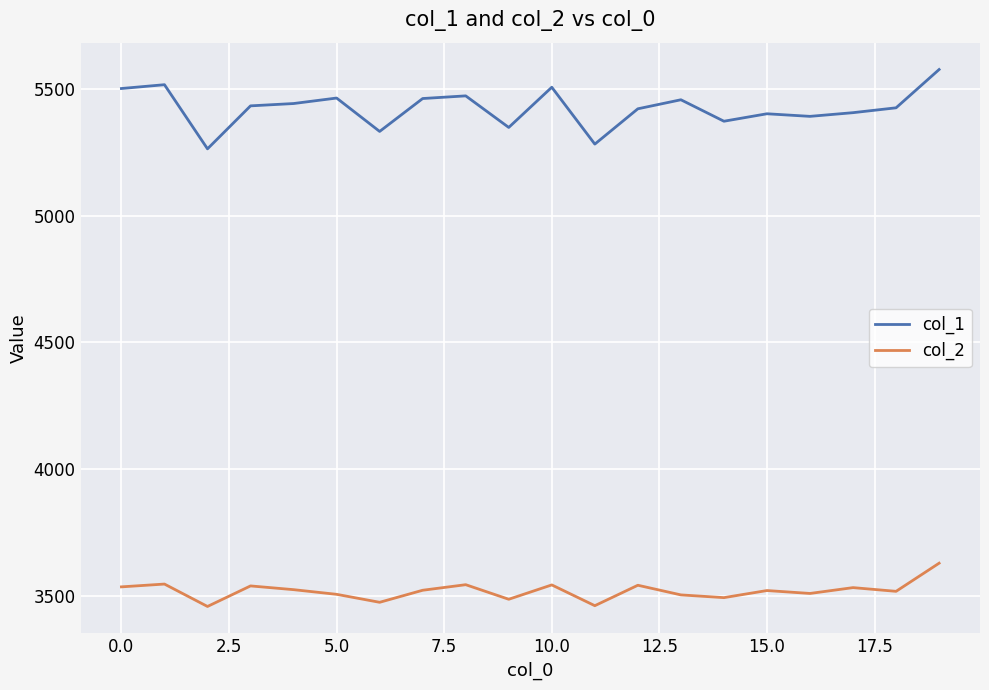

What is the smallest value displayed?

3457.2